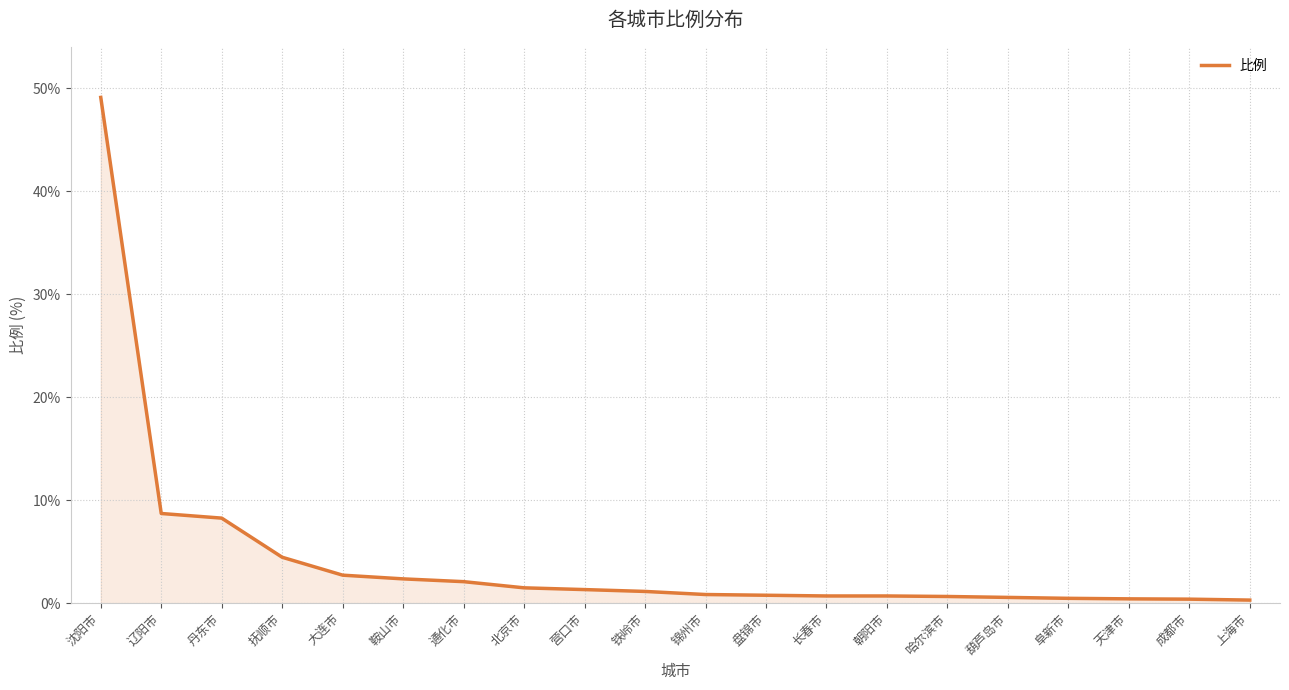

Is it true that the value at 通化市 is 2.1?

True